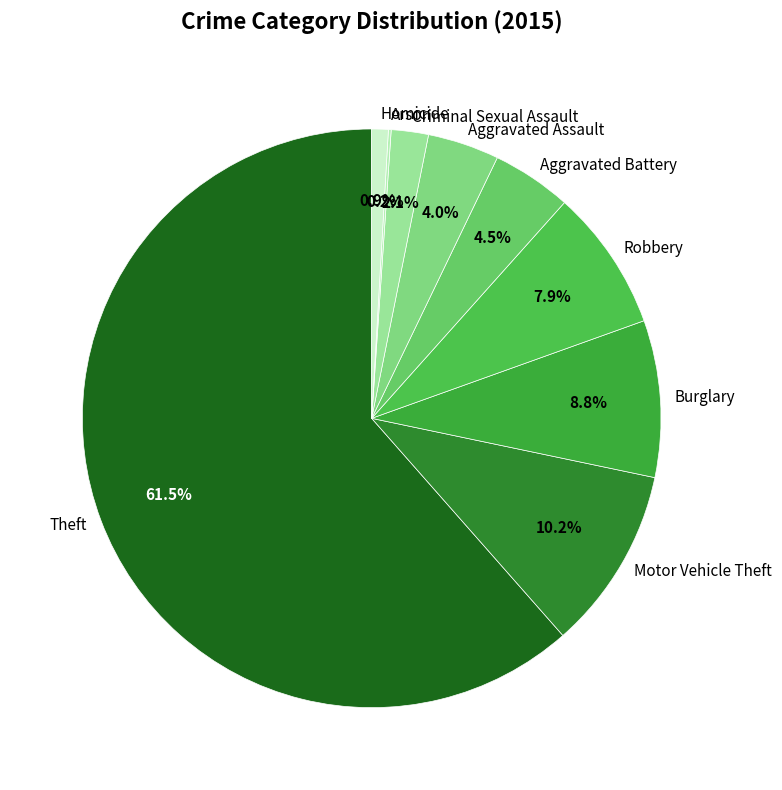

Is it true that Motor Vehicle Theft is 10% of the pie?

True